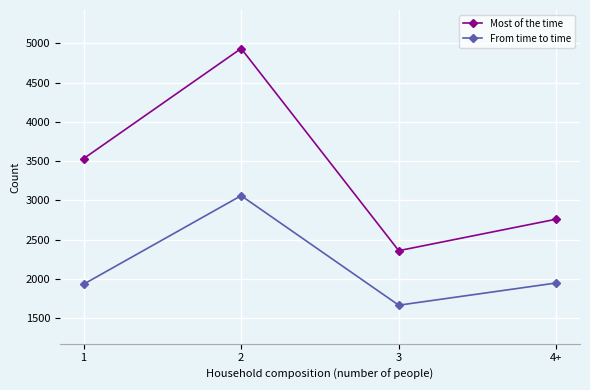

At which category is the sum across all series the highest?

2